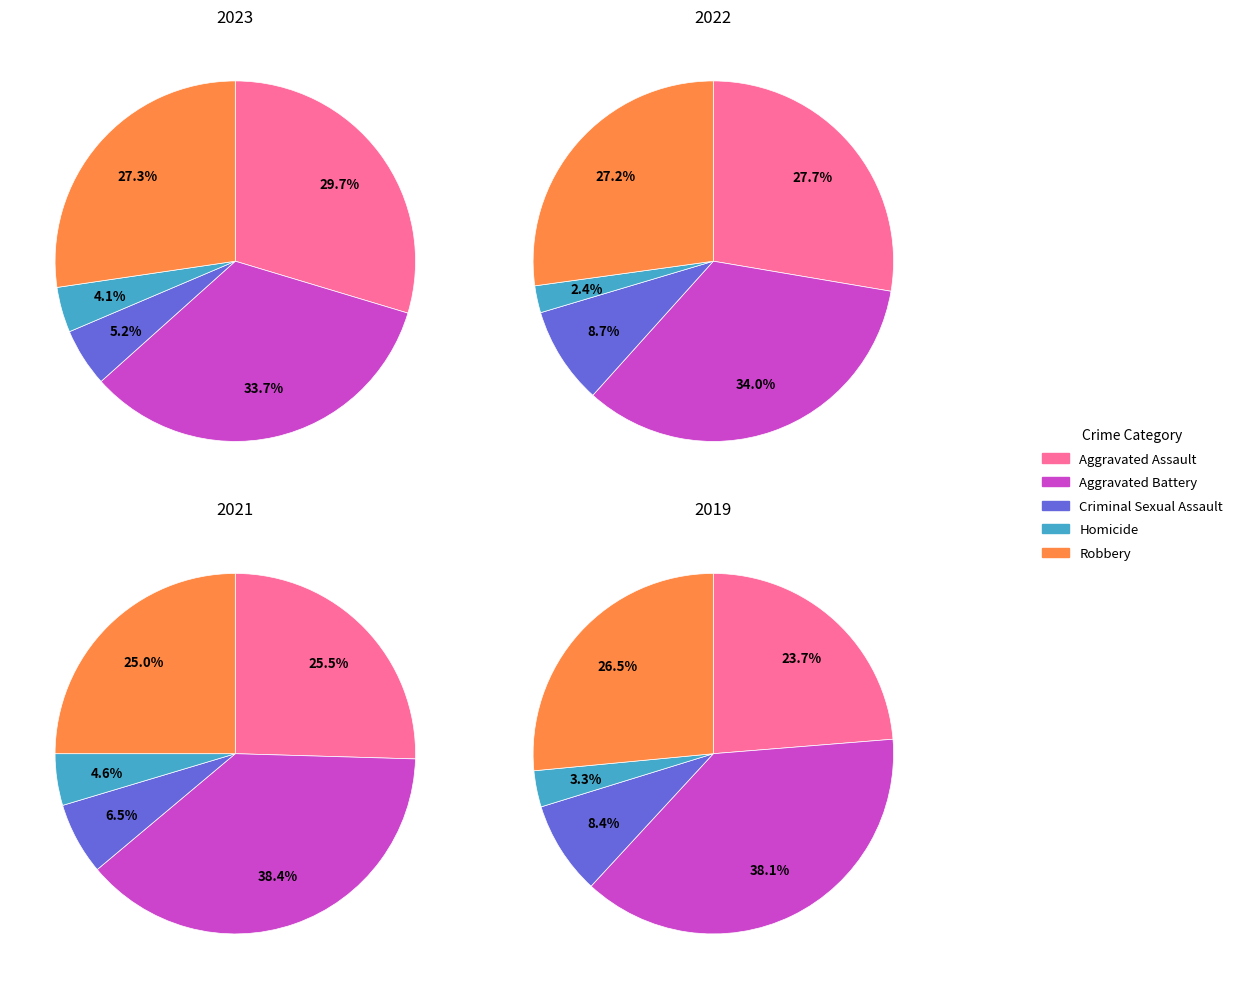

Does Homicide represent more than half of the total?

No